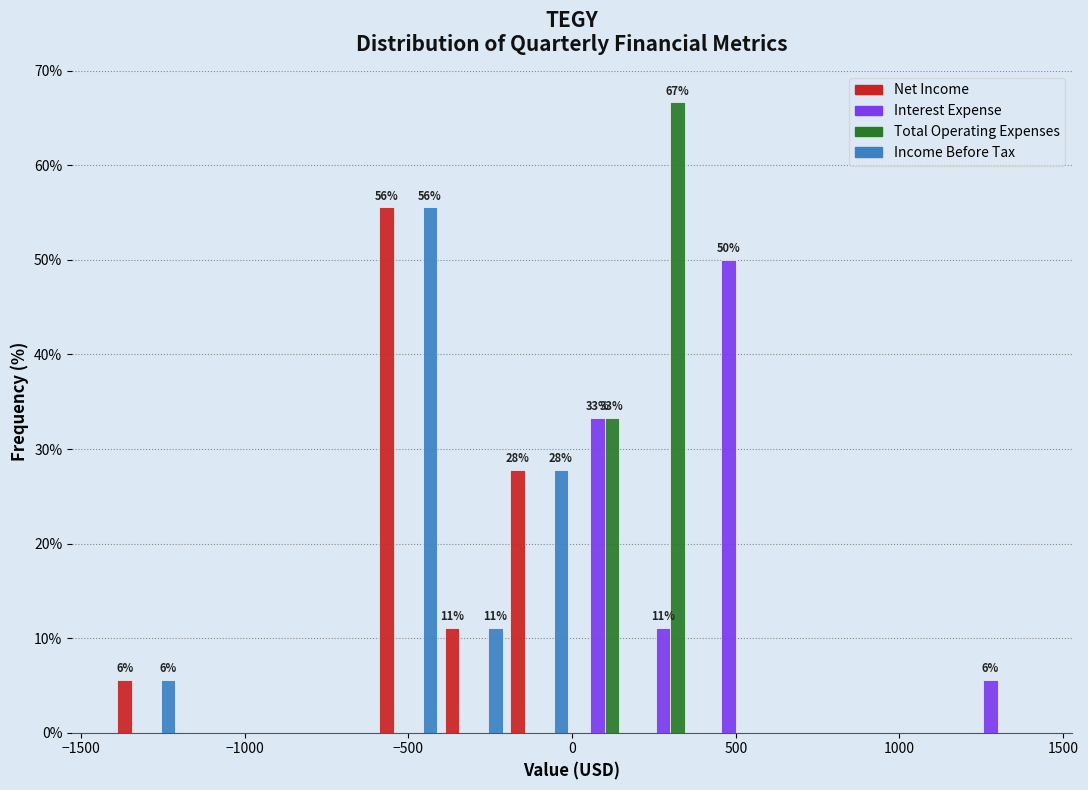

In the Total Operating Expenses series, which range on the x-axis has the tallest bar?

200 to 400